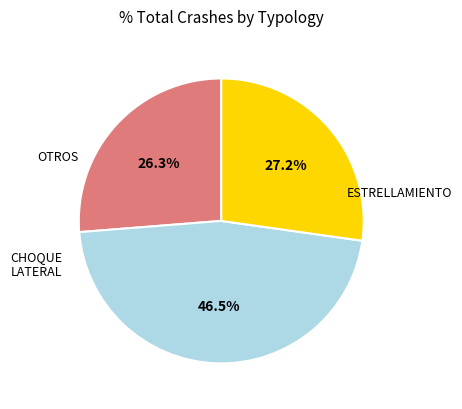

How many segments does this pie chart have?

3